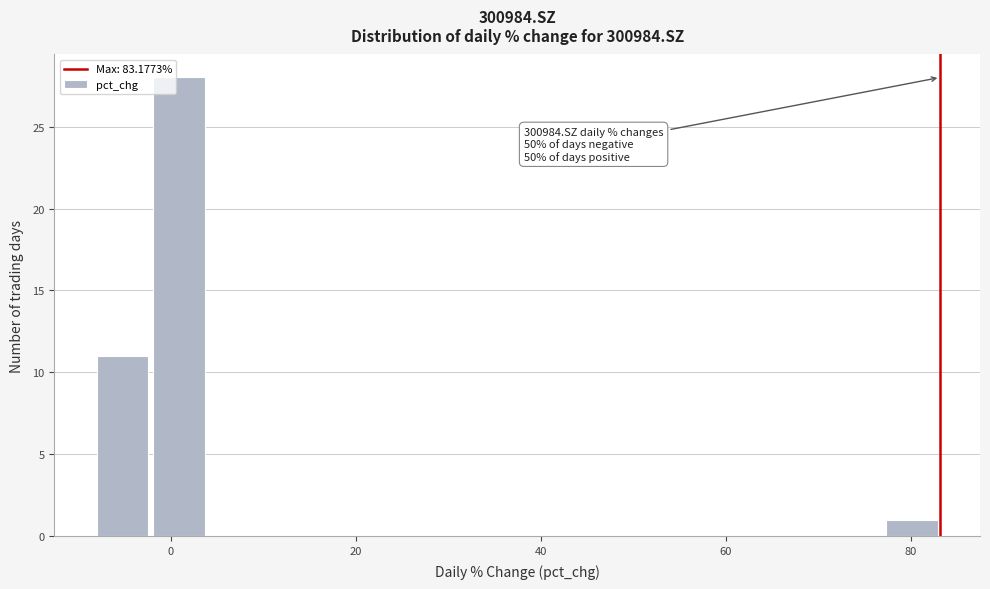

Read against the x-axis, roughly where is the centre of the tallest bar?

0